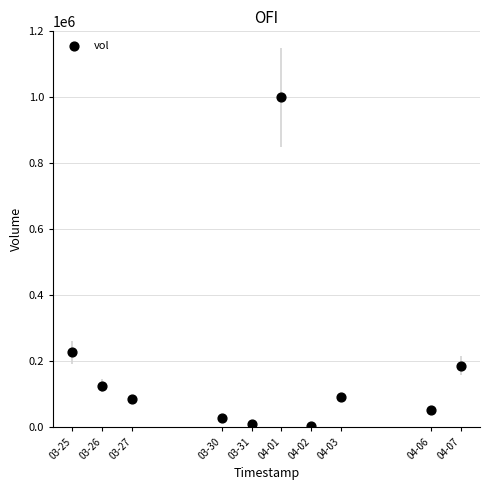

What Y value in the scatter plot is closest to 501950?

227500